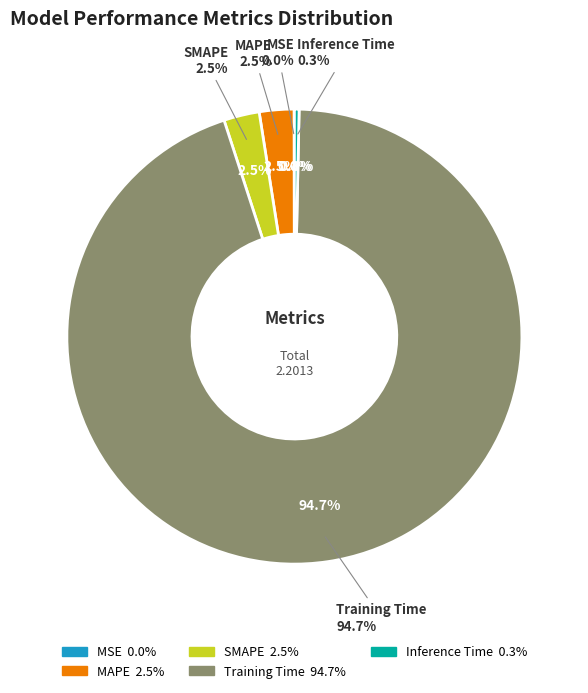

To the nearest percent, what portion does Training Time represent?

95%